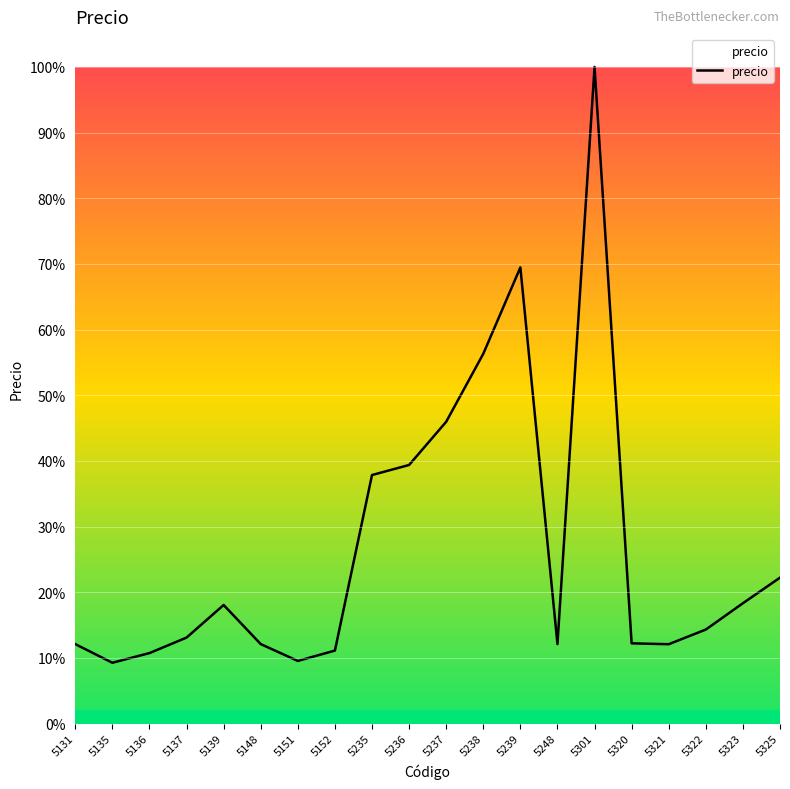

Is this an area chart (filled region under the line)?

Yes